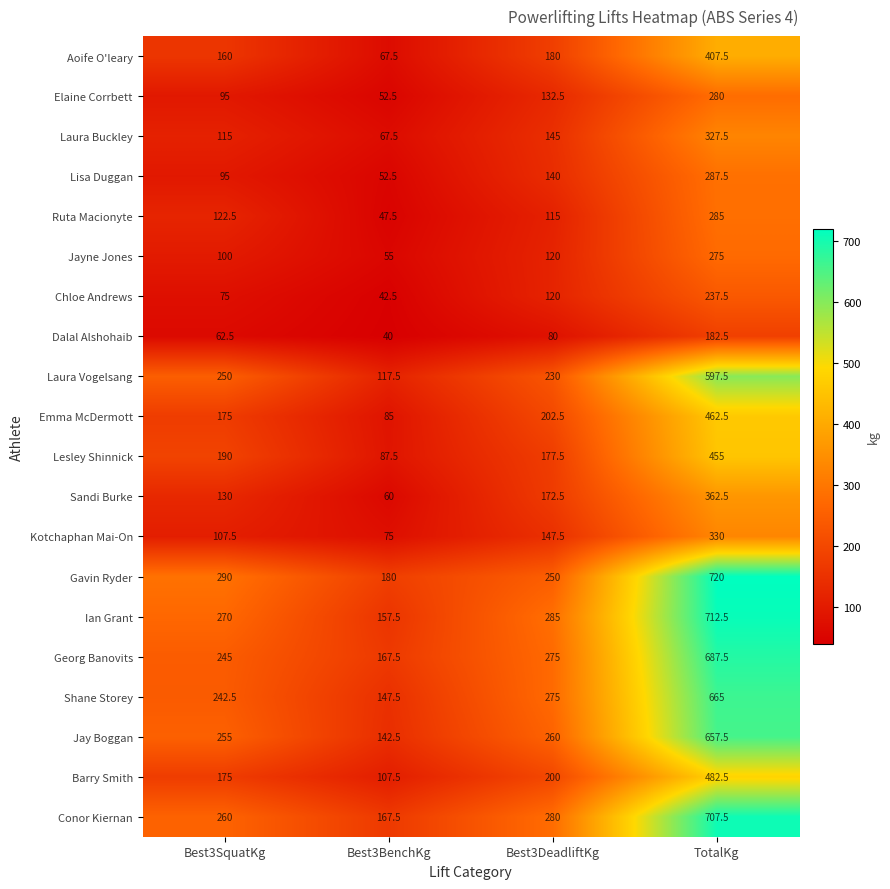

Rank the series at TotalKg from lowest to highest value.

Dalal Alshohaib, Chloe Andrews, Jayne Jones, Elaine Corrbett, Ruta Macionyte, Lisa Duggan, Laura Buckley, Kotchaphan Mai-On, Sandi Burke, Aoife O'leary, Lesley Shinnick, Emma McDermott, Barry Smith, Laura Vogelsang, Jay Boggan, Shane Storey, Georg Banovits, Conor Kiernan, Ian Grant, Gavin Ryder